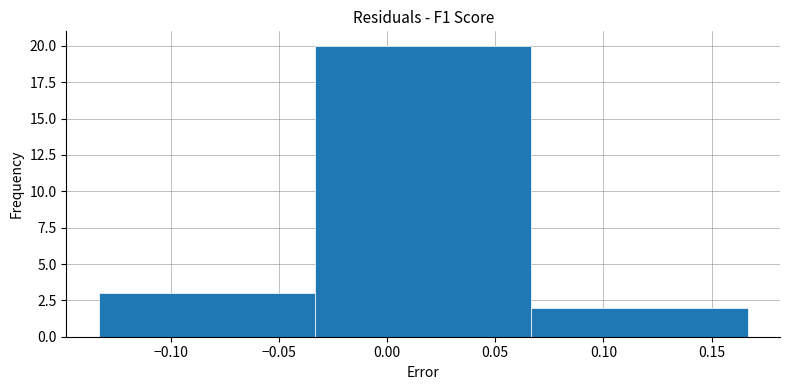

What is the height of the bar covering -0.035 to 0.065 on the x-axis? Neither the bar edges nor the heights are printed on the chart, so give them approximately, as read against the axes.

20